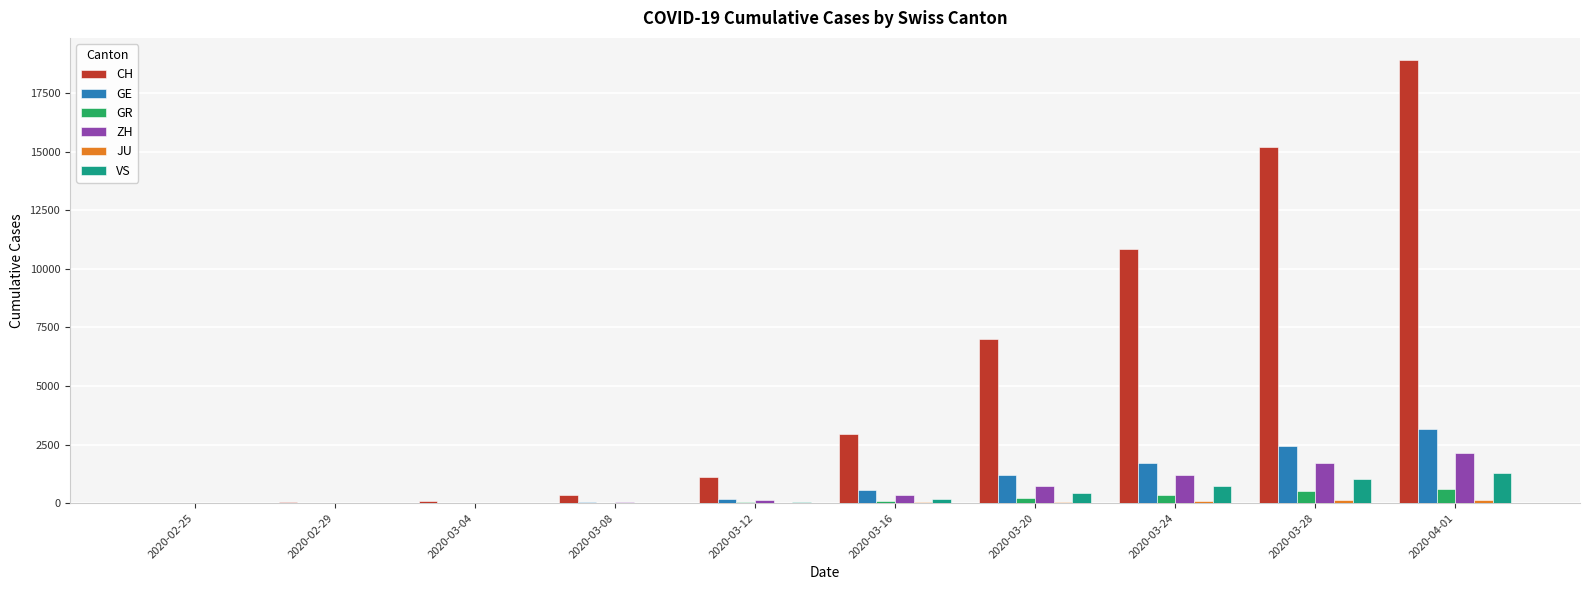

Which category has the highest value in the ZH series?

2020-04-01